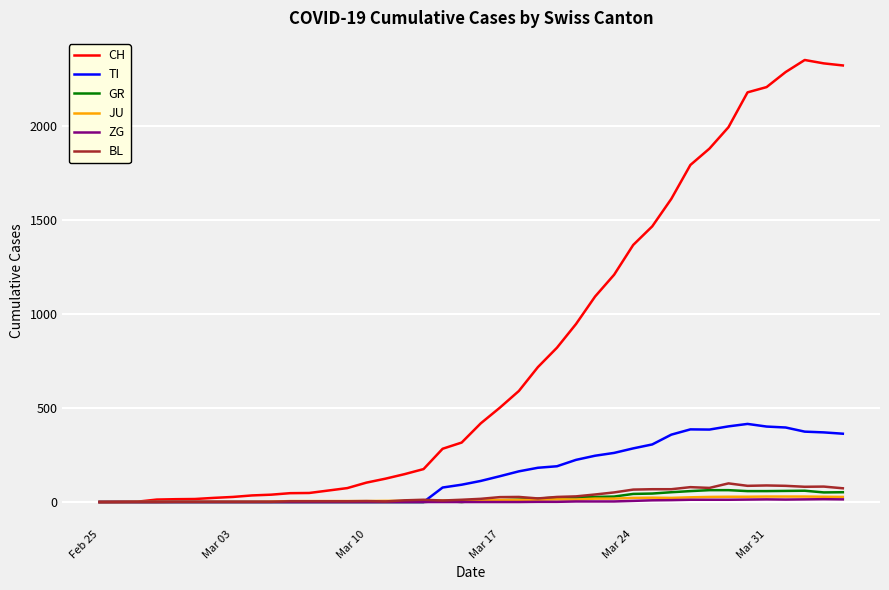

What is the maximum value for BL?

99